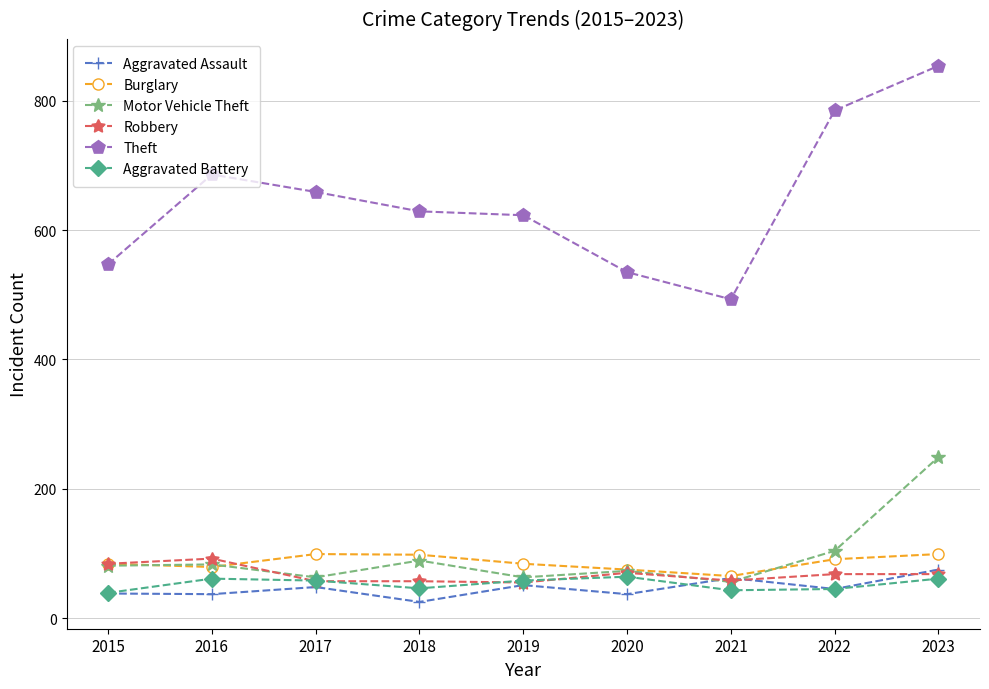

Rank the series at 2018 from lowest to highest value.

Aggravated Assault, Aggravated Battery, Robbery, Motor Vehicle Theft, Burglary, Theft